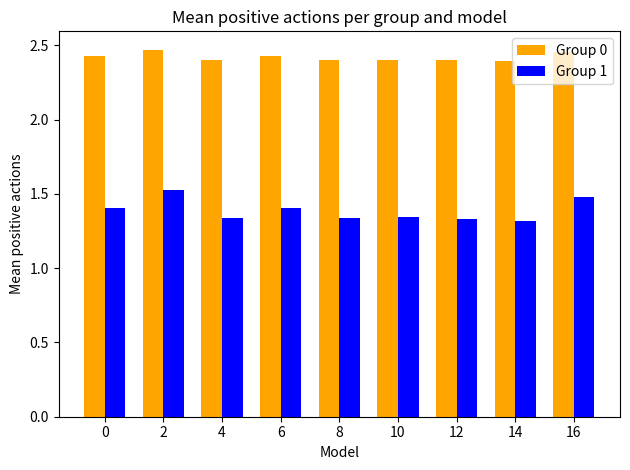

At how many categories does at least one series exceed 1?

9